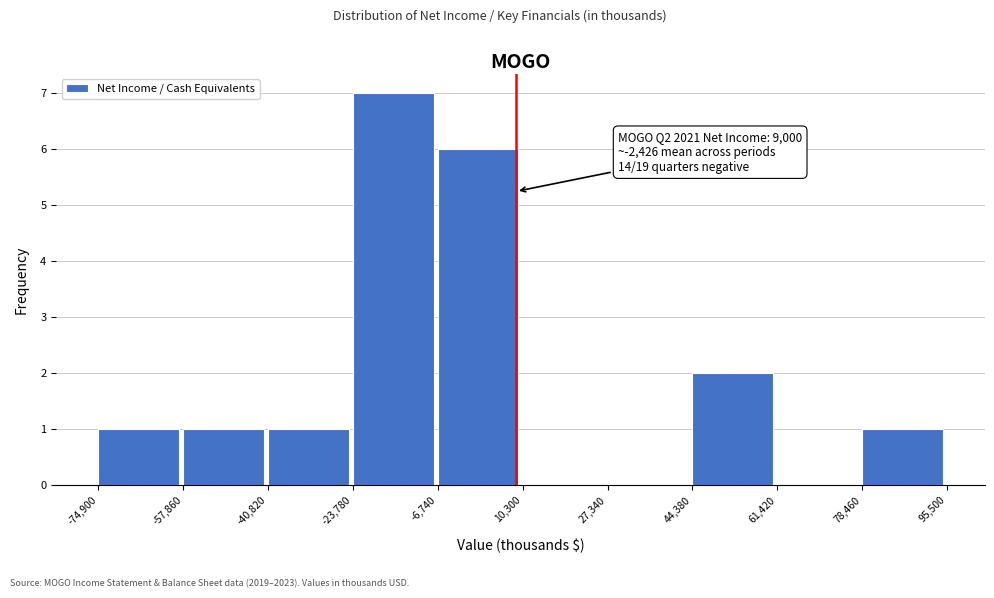

Over which range of the x-axis is the bar tallest?

-23,780 to -6,740